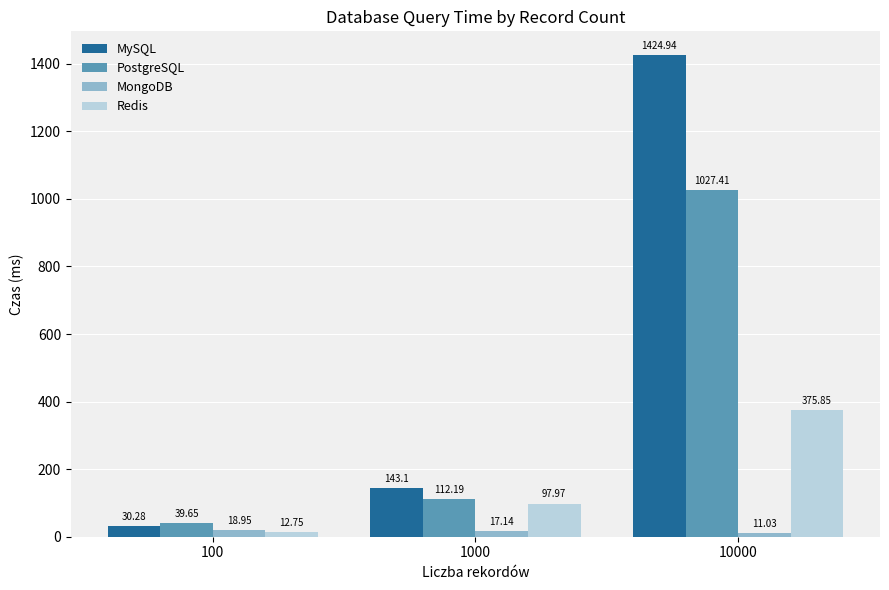

At which label is PostgreSQL closest to 533?

1000